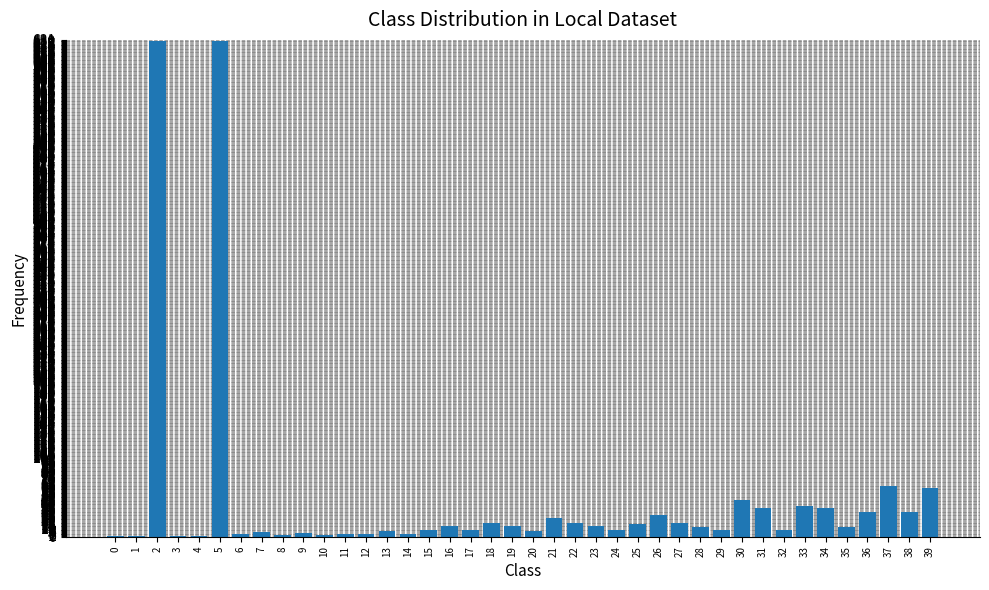

The chart shows a value of 36 at 34. True or false?

True